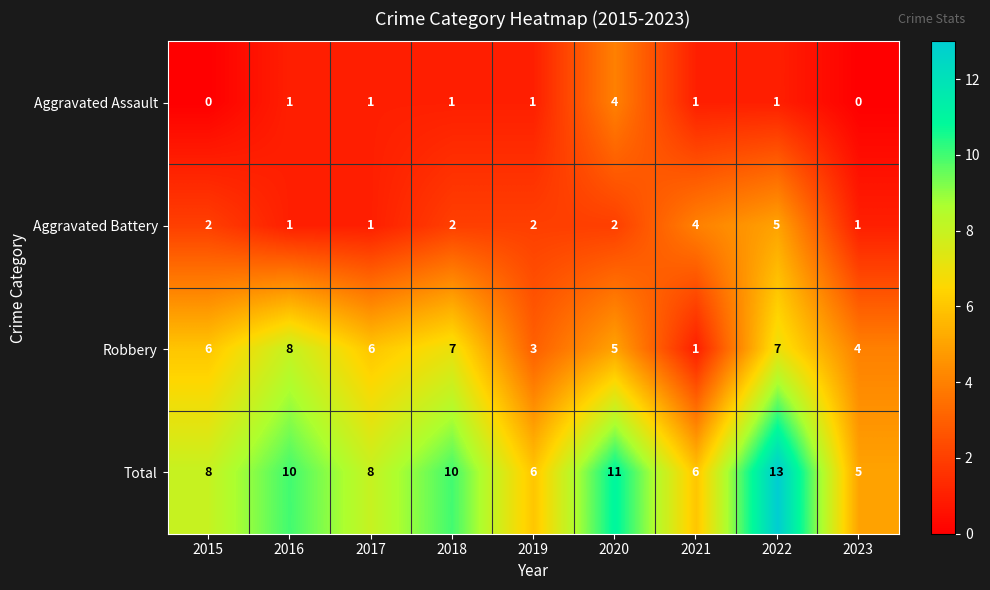

What is the approximate value of Robbery at 2017?

6